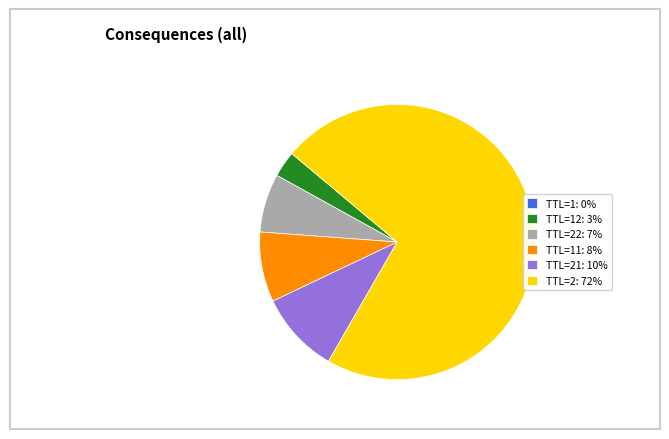

Does any single category account for the majority?

Yes